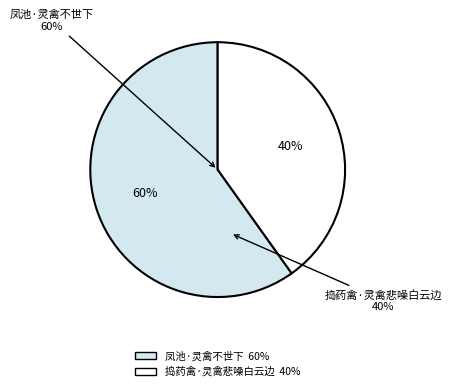

Approximately how many times larger is the value at 凤池·灵禽不世下 compared to 捣药禽·灵禽悲噪白云边?

1.5